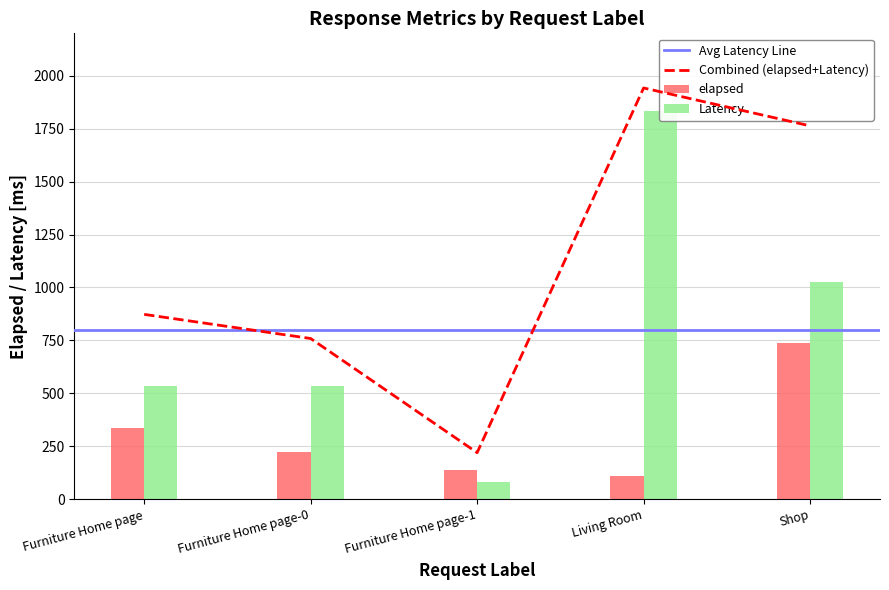

List the labels in order of elapsed value, largest first.

Shop, Furniture Home page, Furniture Home page-0, Furniture Home page-1, Living Room